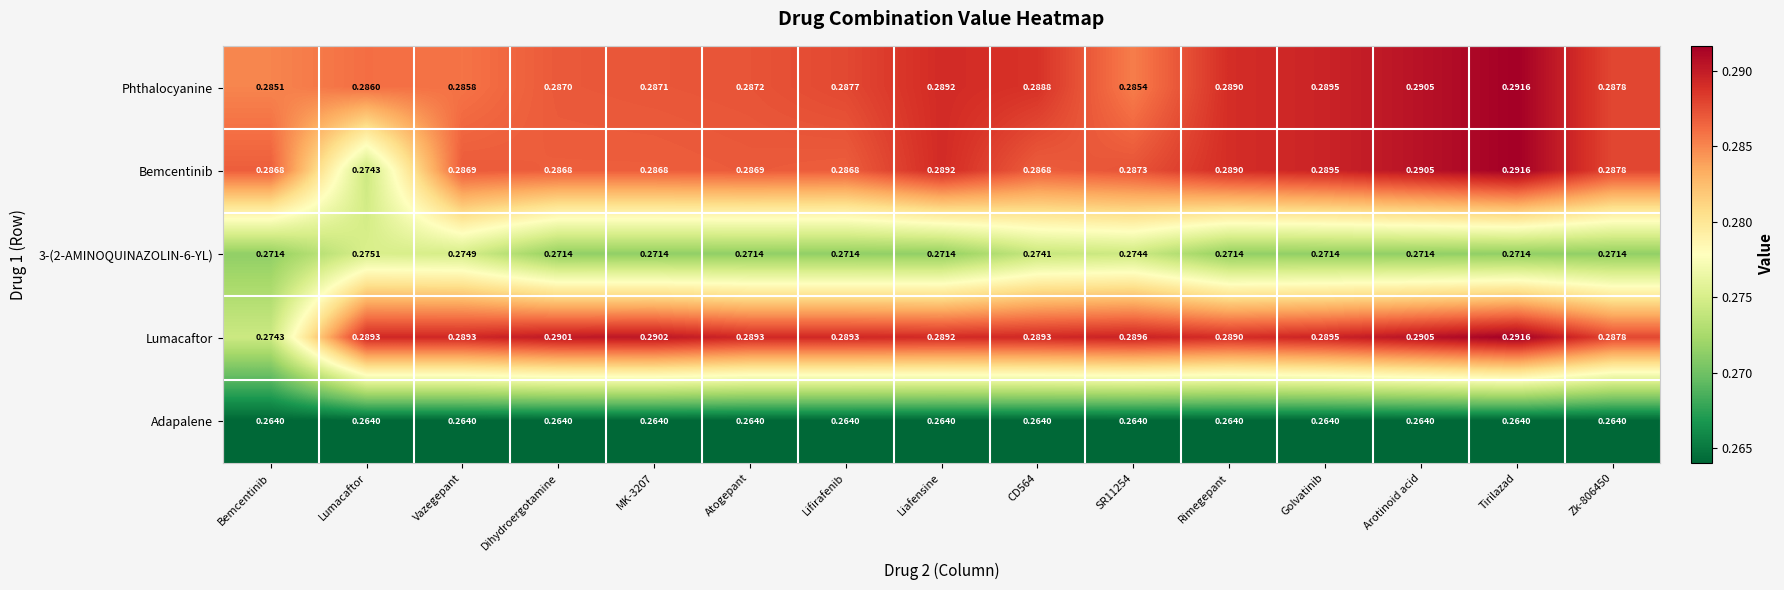

Between Bemcentinib and Dihydroergotamine, which series saw the biggest shift?

Lumacaftor